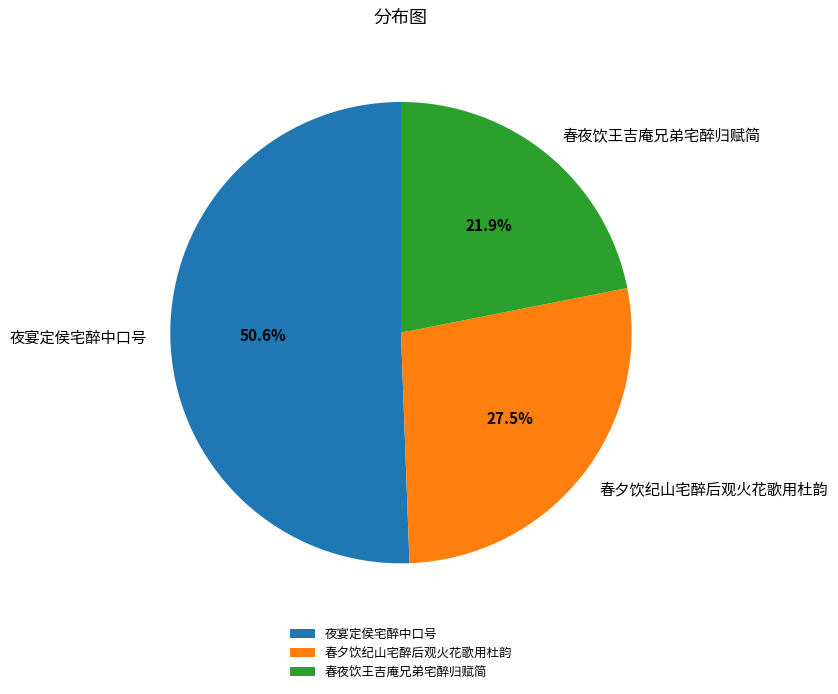

What is the largest slice in the pie chart?

夜宴定侯宅醉中口号